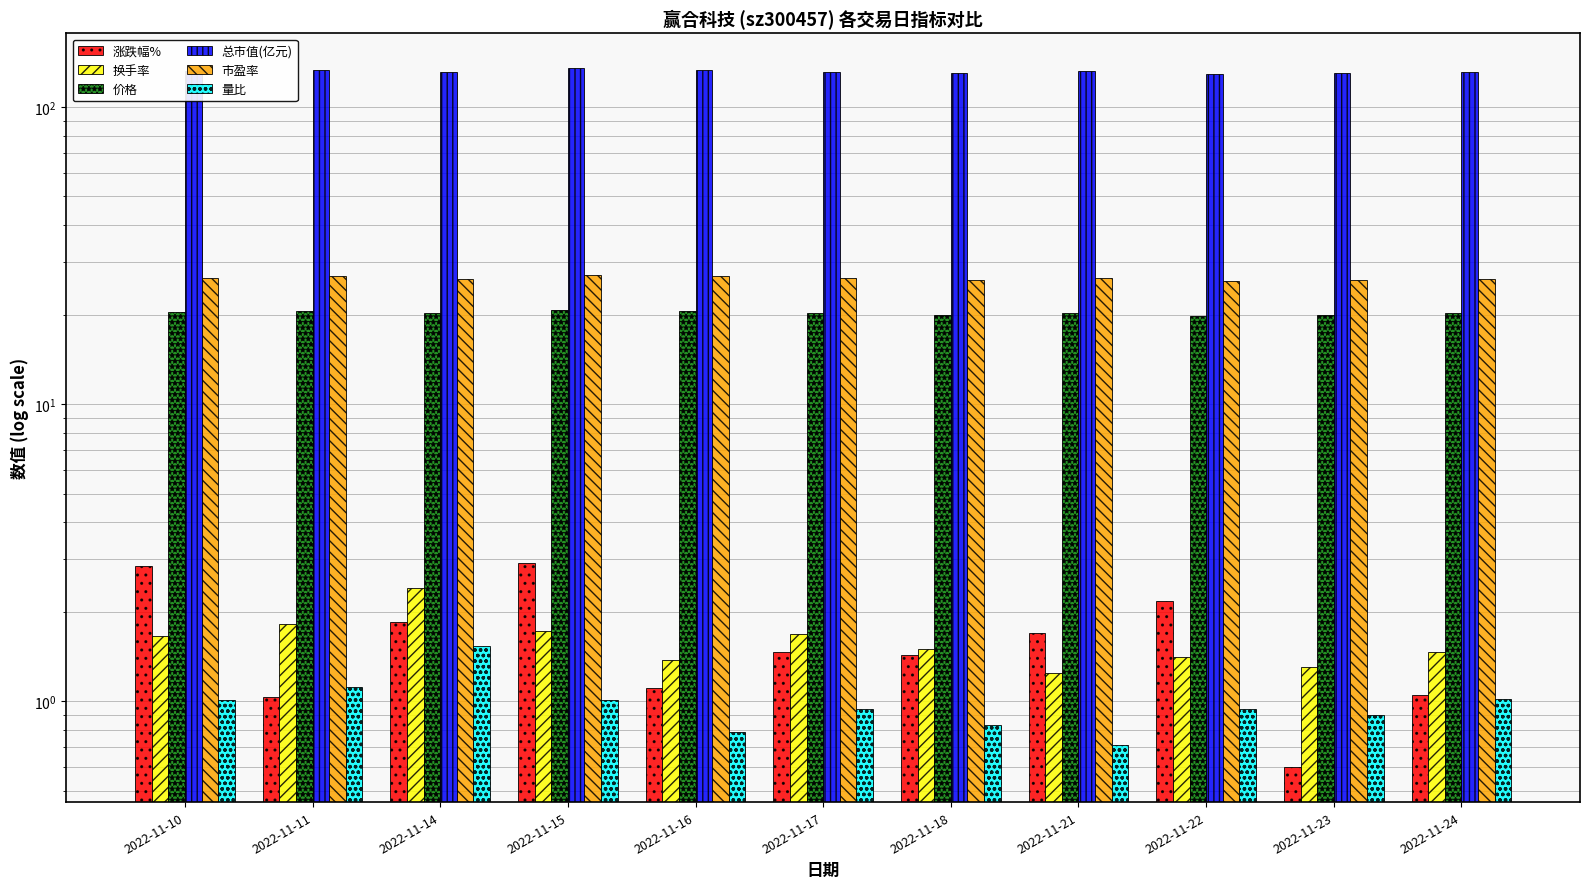

Which series changed the most between 2022-11-15 and 2022-11-21?

总市值(亿元)